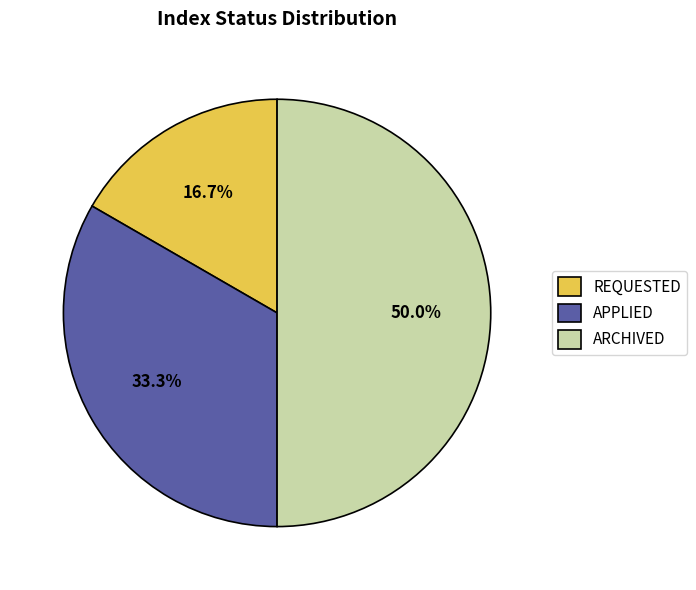

Do APPLIED and ARCHIVED together represent more than half of the pie?

Yes